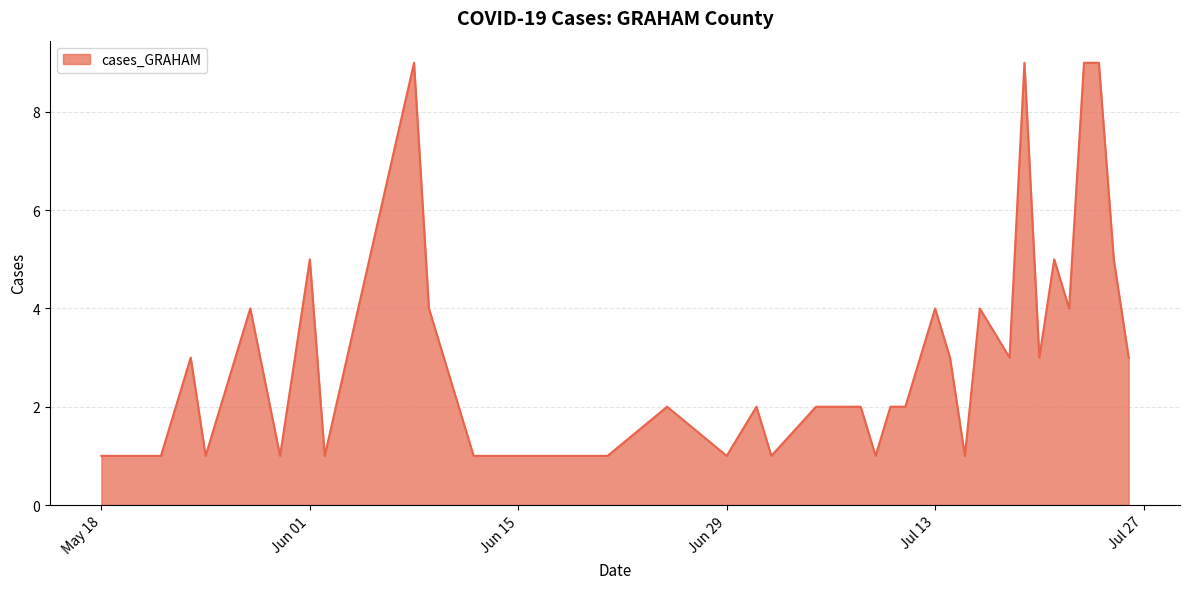

What is the difference between the maximum and minimum values?

8